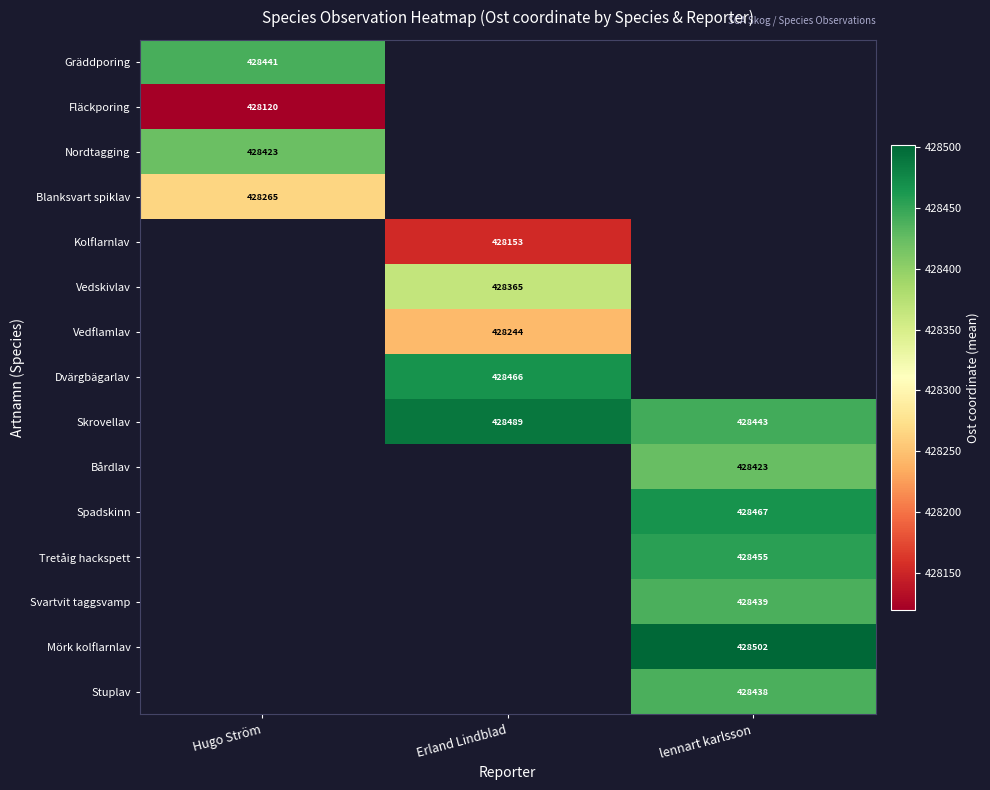

What is the minimum value shown in the chart?

428119.7